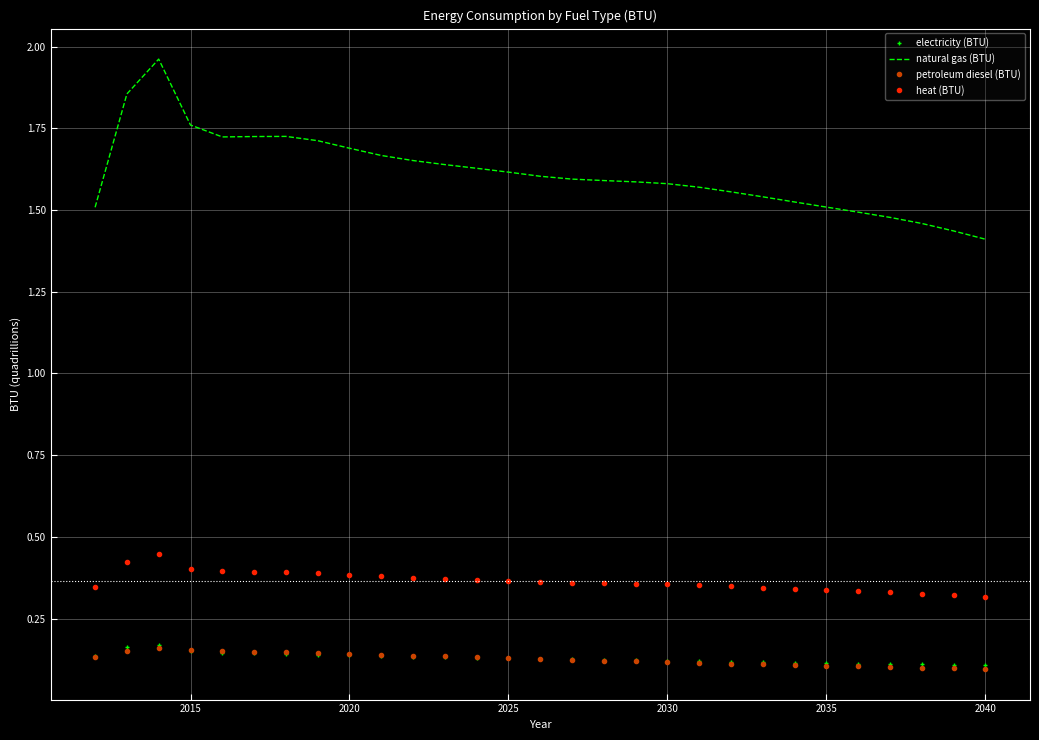

How many petroleum diesel (BTU) values are between 0 and 1?

29